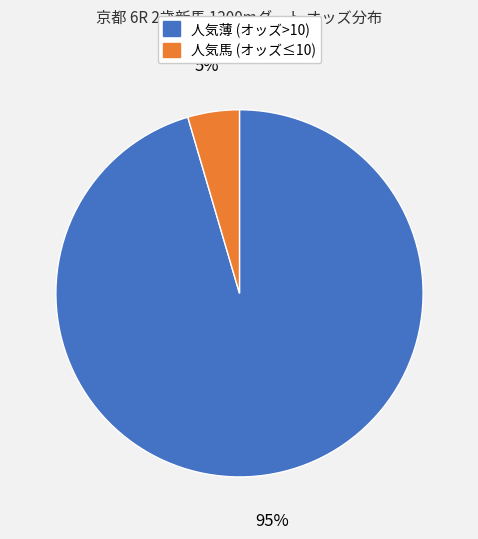

To the nearest percent, what is the average slice percentage?

50%